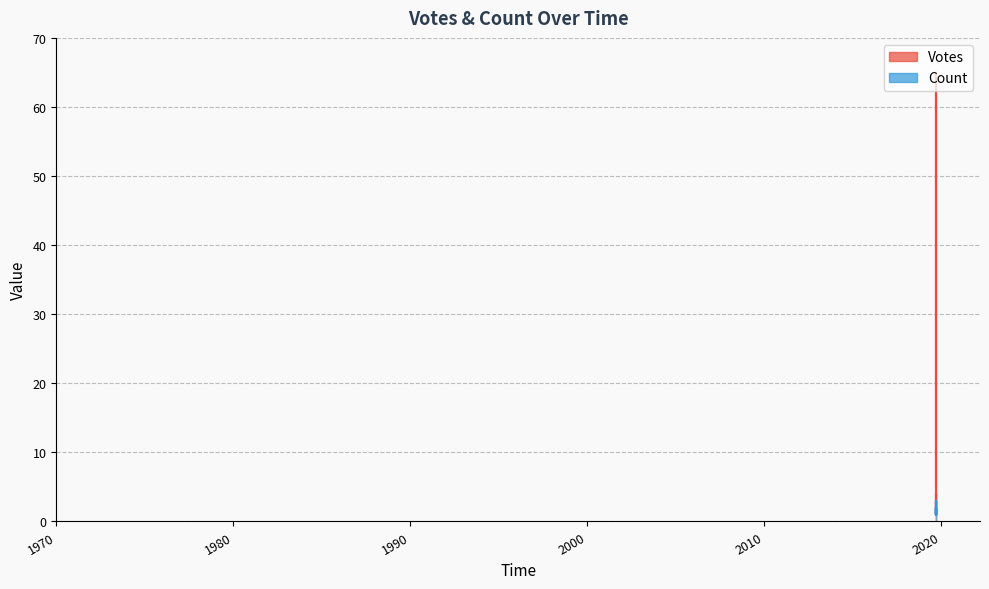

Reading left to right, transcribe all the data shown in this chart.

Votes: 2019-09-14 19:55=65	2019-09-14 20:11=4	2019-09-14 19:52=5	2019-09-14 21:56=3	2019-09-14 21:55=3	2019-09-14 19:58=3	2019-09-14 19:57=3	2019-09-15 07:18=1	2019-09-14 22:11=3	2019-09-14 22:10=1	2019-09-15 11:23=1	2019-09-15 06:49=1	2019-09-14 23:31=1	2019-09-14 23:03=1	2019-09-14 23:03=1	2019-09-14 22:47=1	2019-09-14 22:43=1	2019-09-14 22:25=1	2019-09-14 21:59=1	2019-09-14 21:35=1
Count: 2019-09-14 19:55=1	2019-09-14 20:11=1	2019-09-14 19:52=1	2019-09-14 21:56=1	2019-09-14 21:55=1	2019-09-14 19:58=2	2019-09-14 19:57=1	2019-09-15 07:18=1	2019-09-14 22:11=1	2019-09-14 22:10=1	2019-09-15 11:23=1	2019-09-15 06:49=1	2019-09-14 23:31=1	2019-09-14 23:03=2	2019-09-14 23:03=2	2019-09-14 22:47=1	2019-09-14 22:43=2	2019-09-14 22:25=2	2019-09-14 21:59=2	2019-09-14 21:35=3